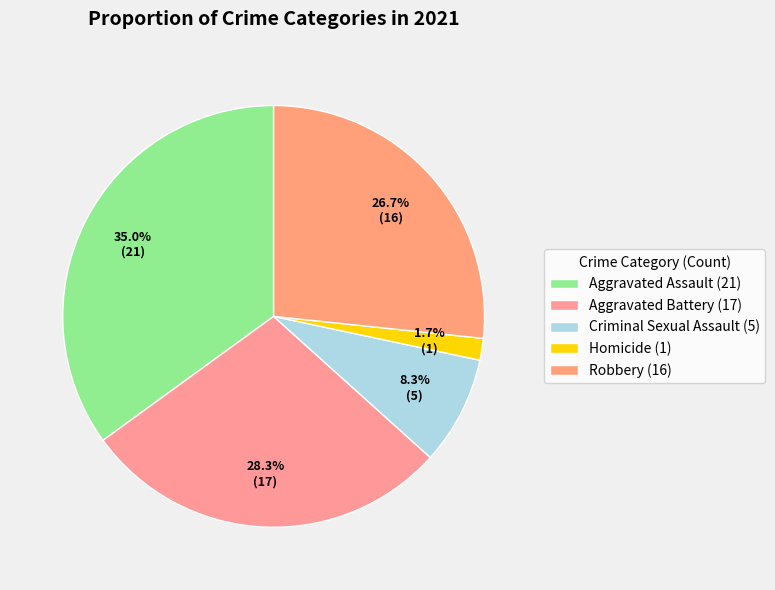

Is there a majority slice in this chart?

No